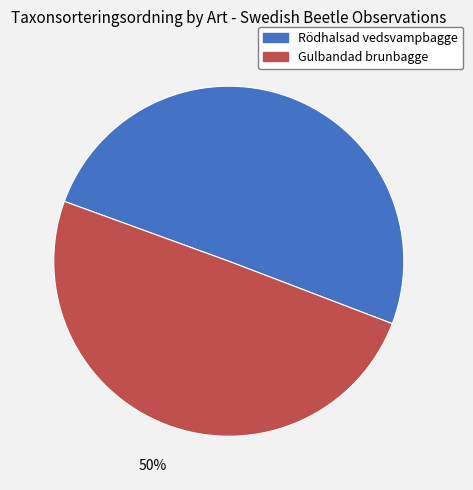

How many slices are in this pie chart?

2